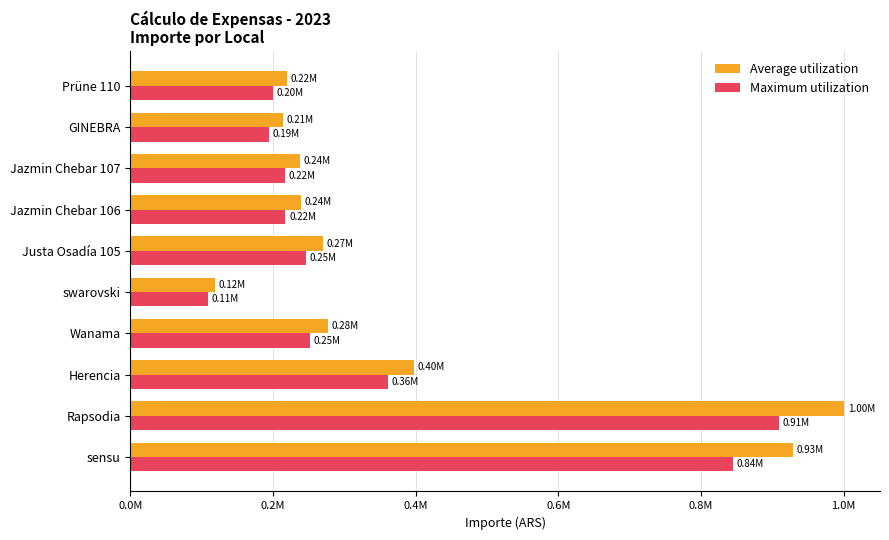

What are all the series names shown in the legend?

Average utilization, Maximum utilization